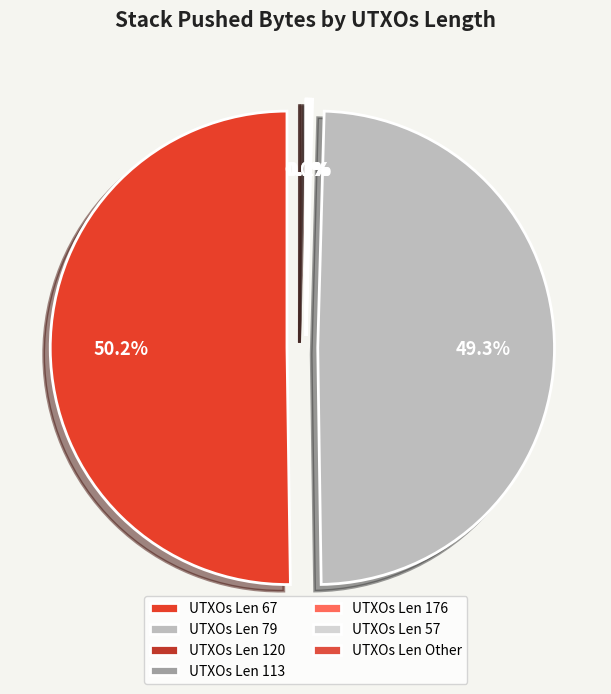

Is 79 the majority of the pie?

No